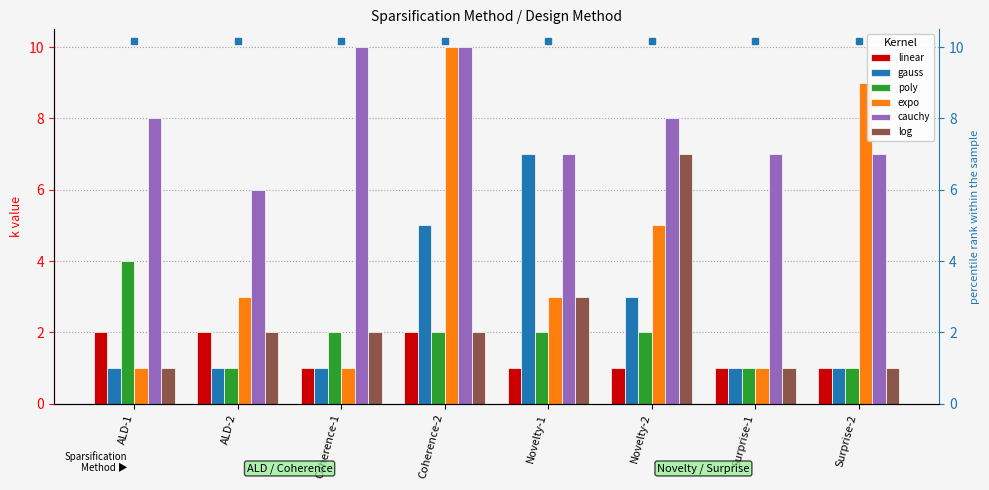

Between Novelty-1 and Surprise-1, which series saw the biggest shift?

gauss